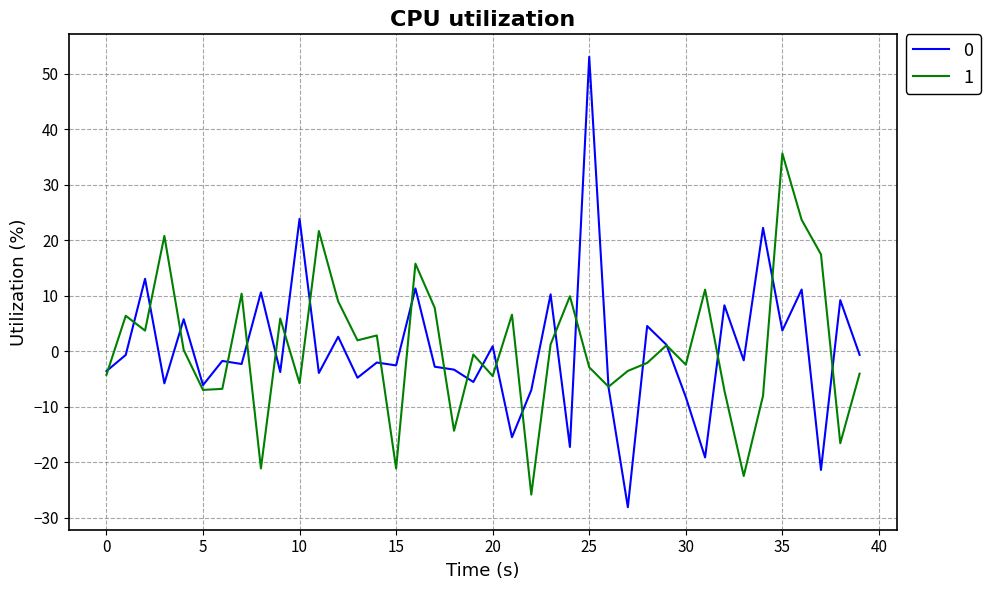

True or false: 0 has more than 0 points higher than both neighbors.

True